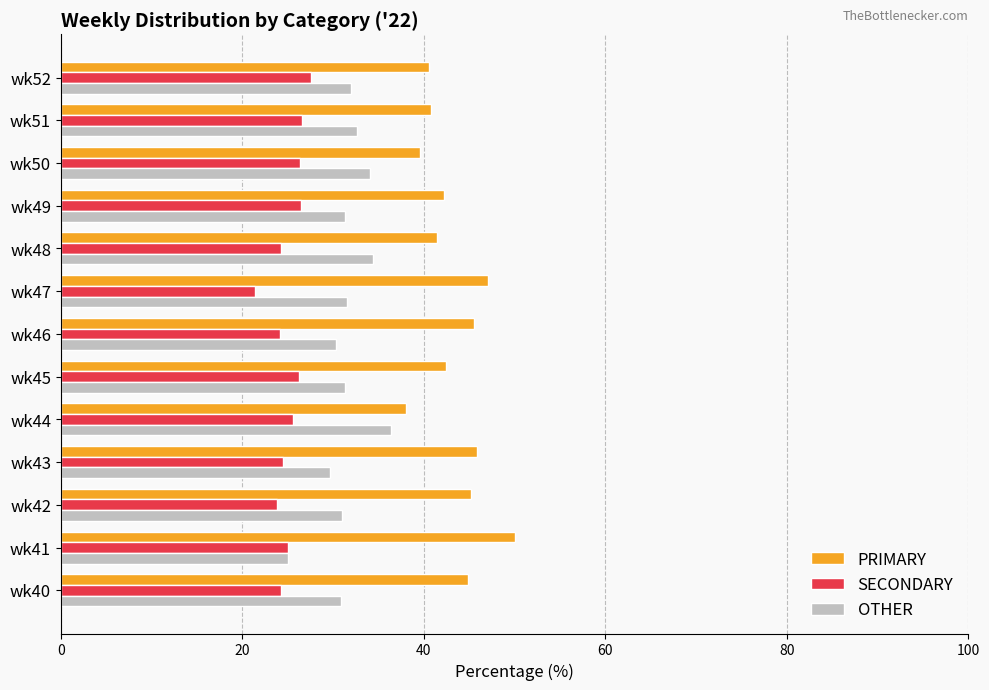

What is the difference between the maximum and minimum values in the PRIMARY series?

12.0